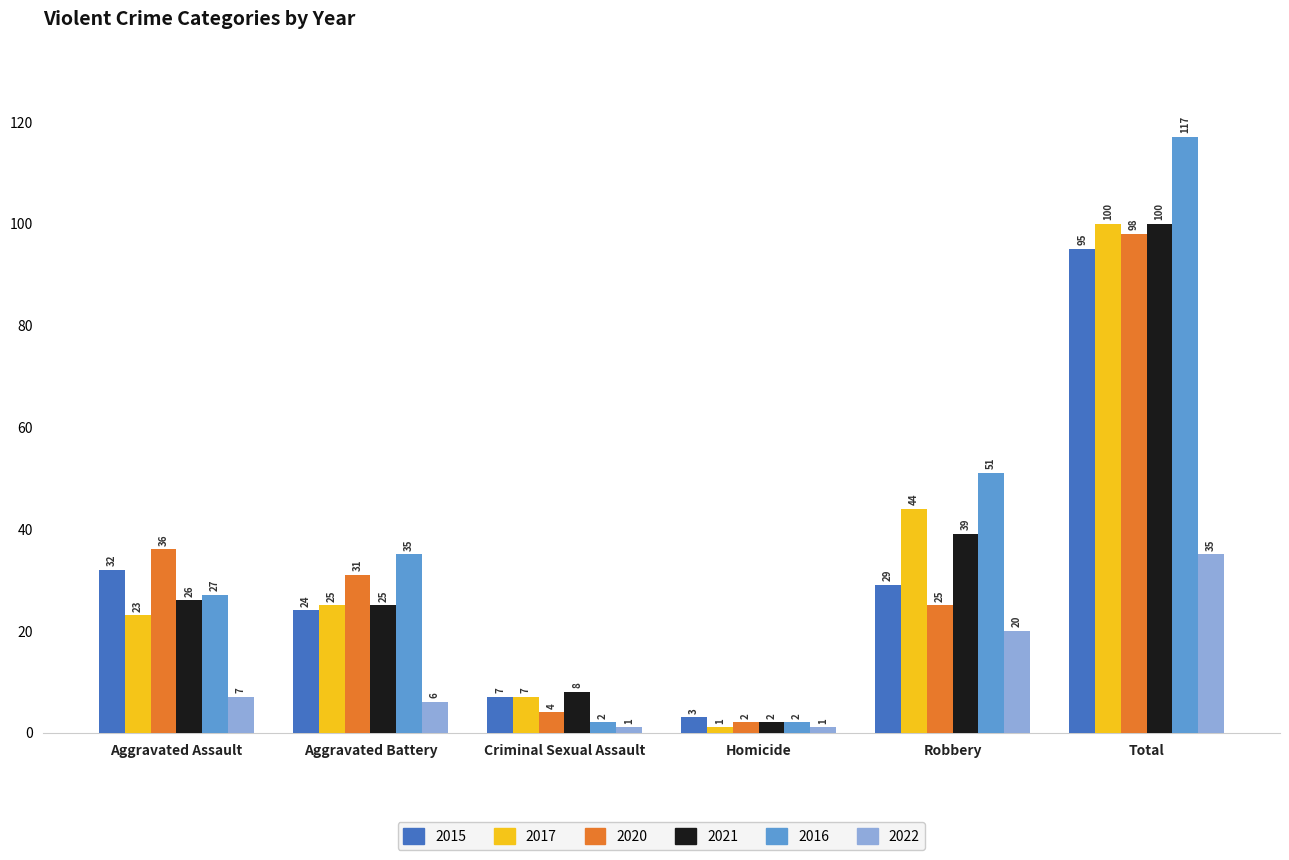

The value of 2020 at Robbery is 25. True or false?

True